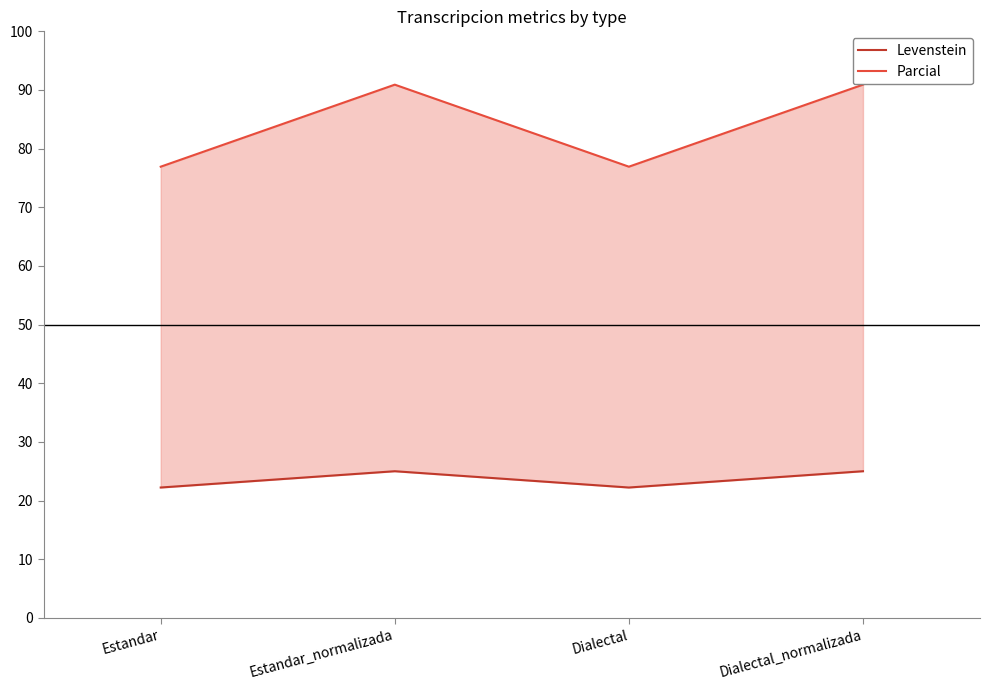

What is the value of the Parcial point at the 4th from the left?

90.9